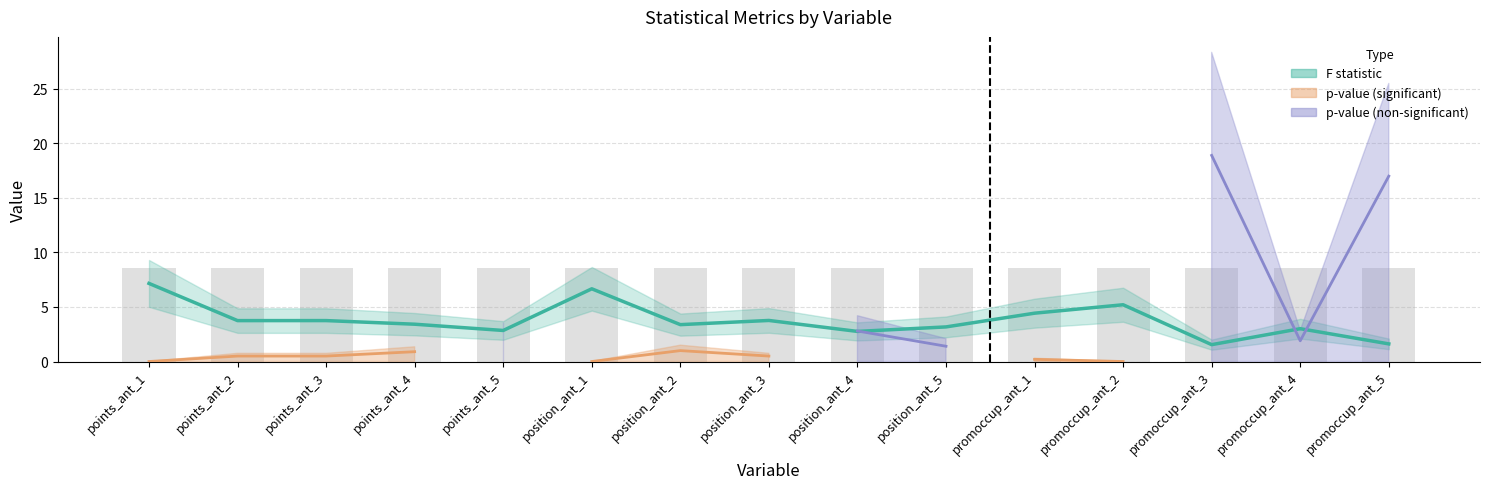

Which series changed the most between position_ant_5 and promoccup_ant_2?

F statistic